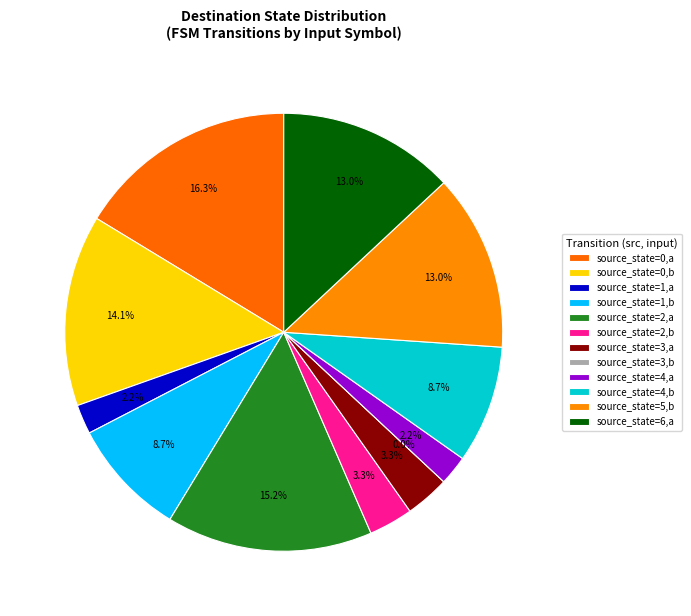

To the nearest percent, what is the difference between the largest and smallest slice percentages?

16%